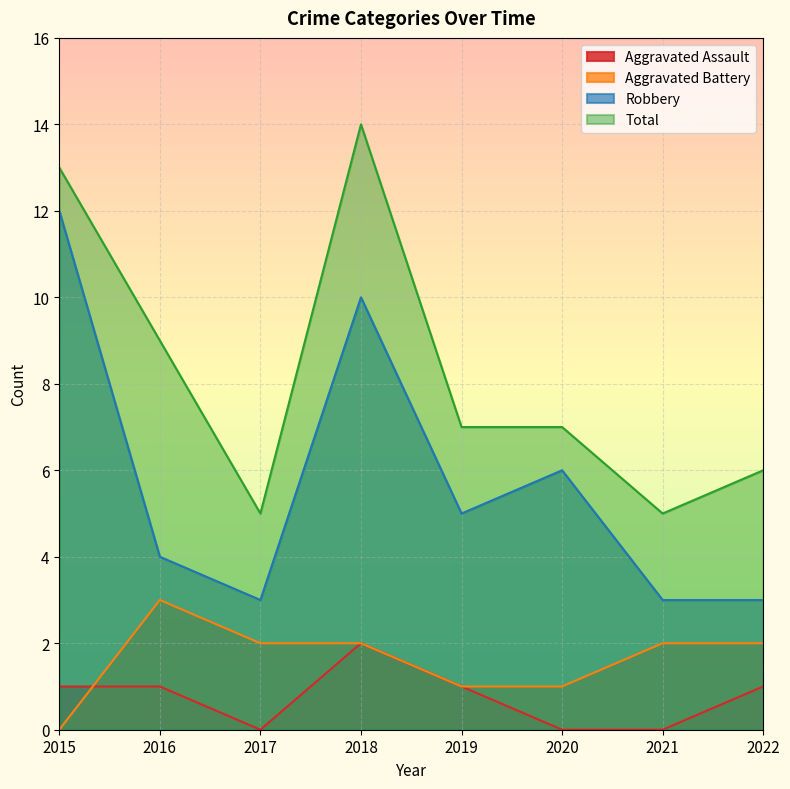

Count the number of data series in this chart.

4